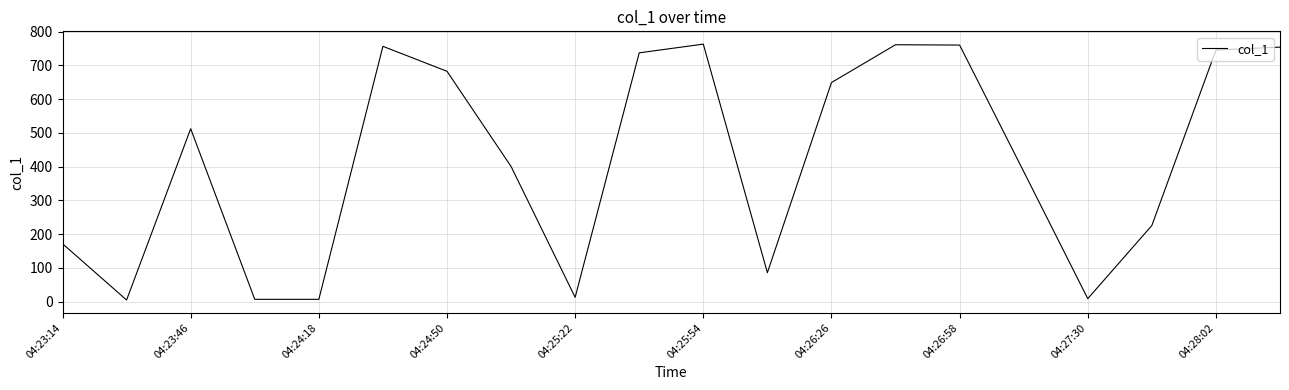

What is the maximum value shown in the chart?

763.3